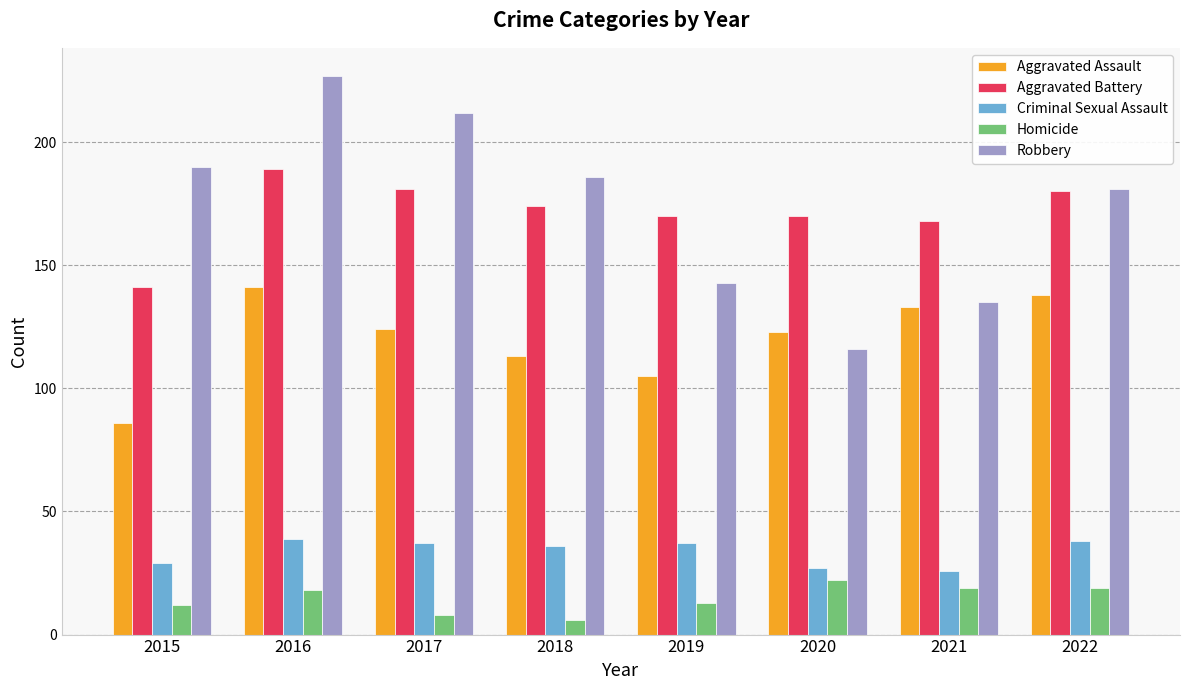

True or false: Aggravated Battery has a value of 141 at 2015.

True